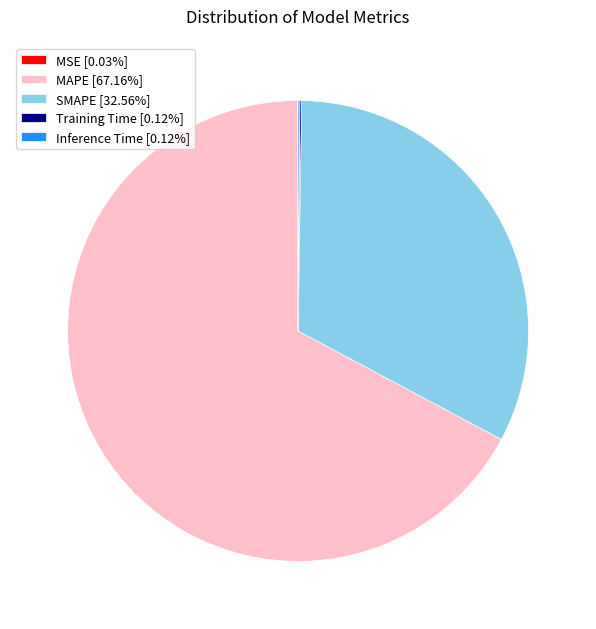

Is there a majority slice in this chart?

Yes